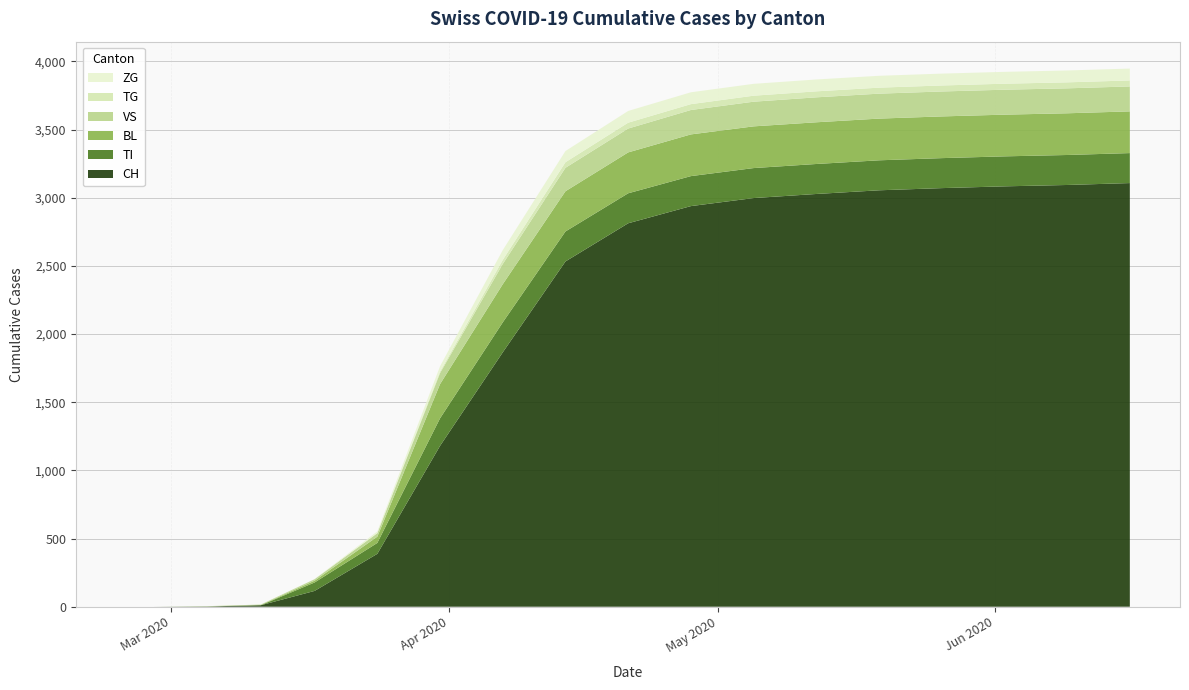

Reading left to right, transcribe all the data shown in this chart.

CH: 0	0	2	11	116	388	1180	1866	2533	2813	2939	2998	3028	3055	3071	3084	3094	3108
TI: 0	0	0	0	62	80	202	220	220	220	220	220	220	220	220	220	220	220
BL: 0	0	0	2	13	46	251	280	295	300	306	306	306	306	306	306	306	306
VS: 0	0	2	3	11	25	81	148	172	175	179	181	183	183	183	183	183	183
TG: 0	0	0	0	0	2	11	30	41	43	43	44	44	44	44	44	44	44
ZG: 0	0	0	0	1	12	39	72	82	86	87	87	87	87	87	87	87	87